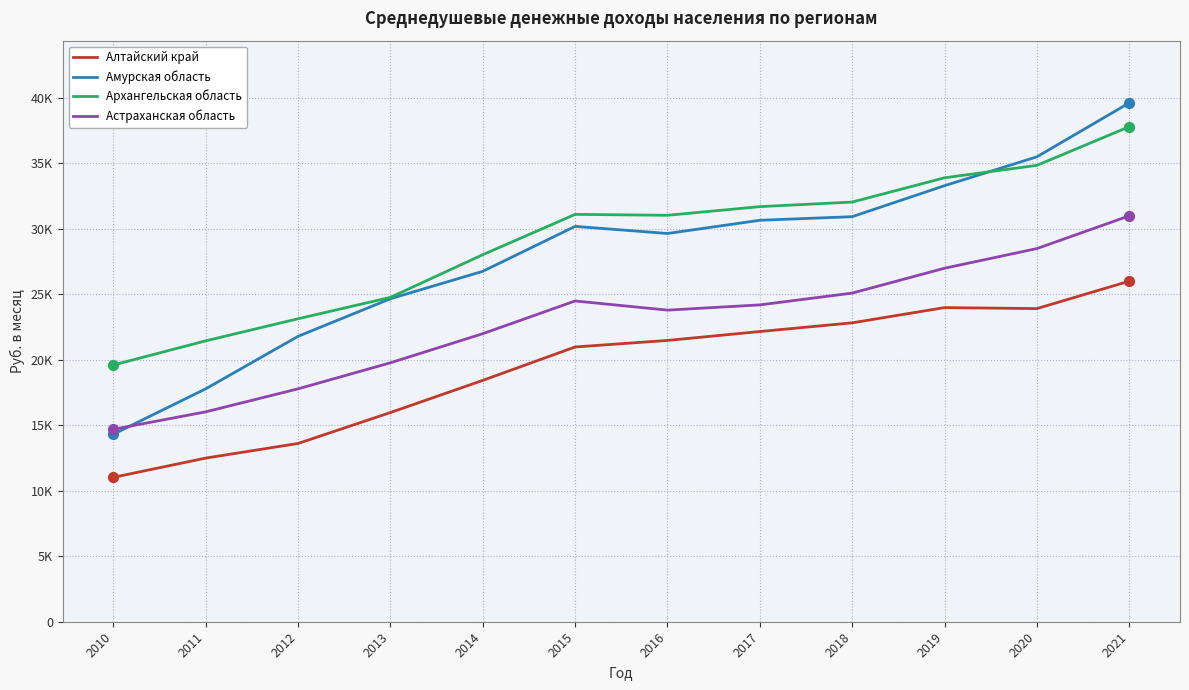

Which series has the largest total across all categories?

Архангельская область